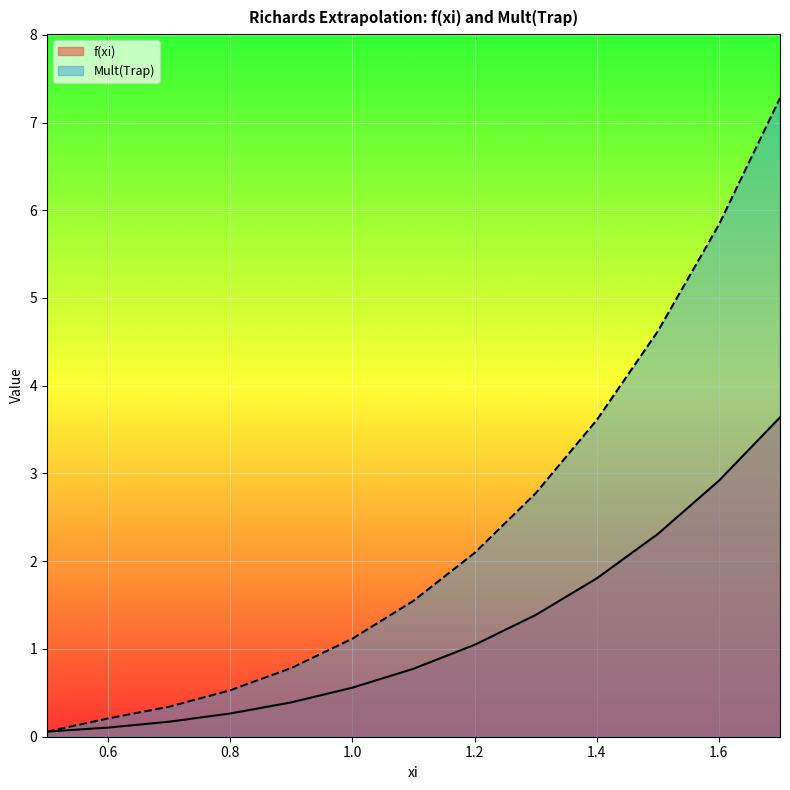

What are all the series names shown in the legend?

f(xi), Mult(Trap)